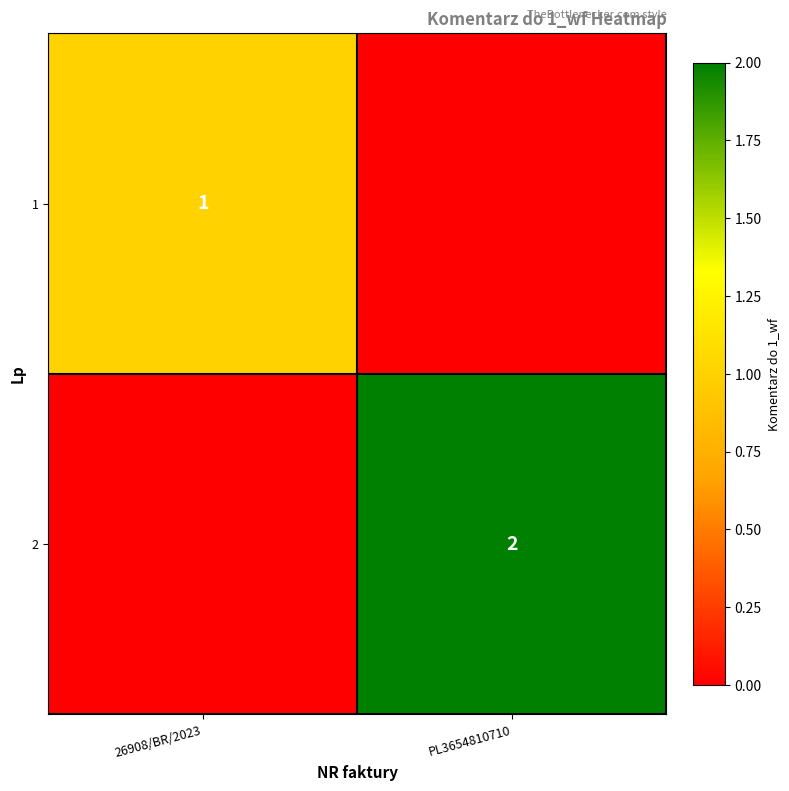

How many categories are shown in the chart?

2